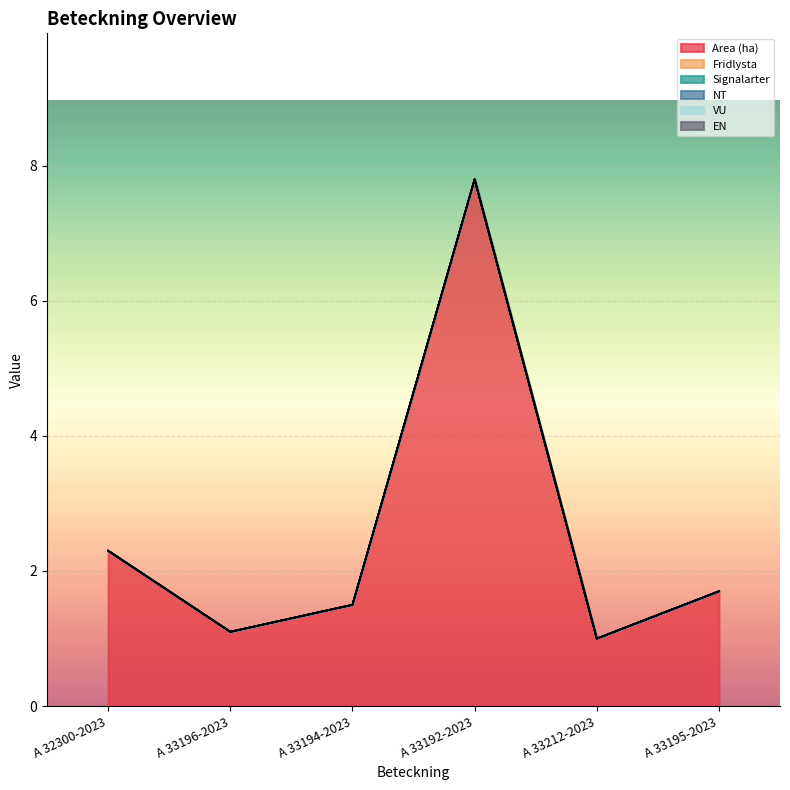

What are all the series names shown in the legend?

Area (ha), Fridlysta, Signalarter, NT, VU, EN